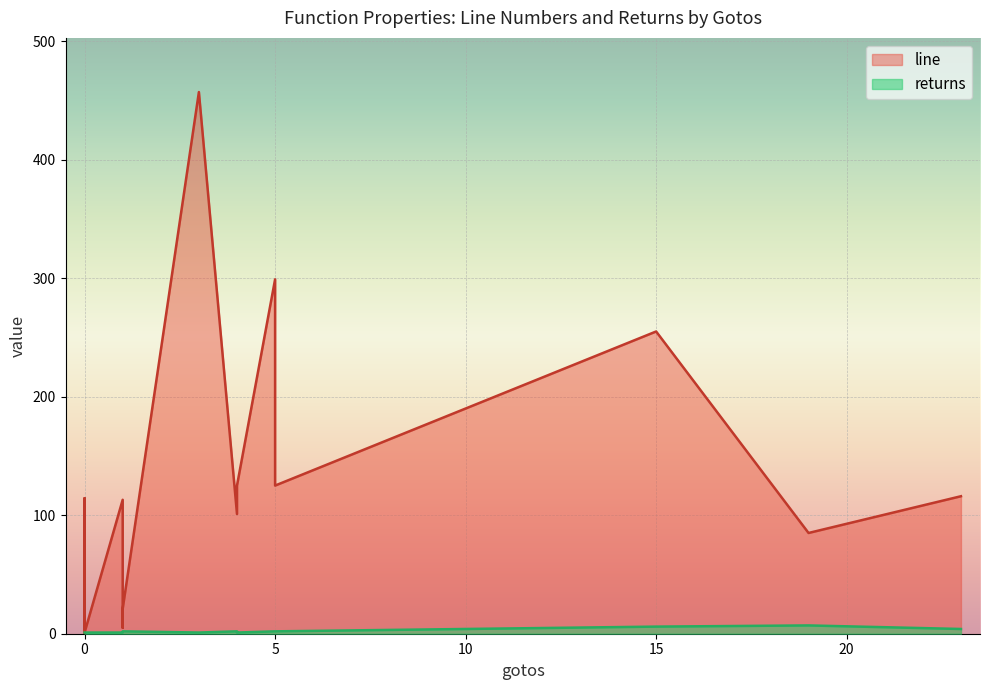

What are all the series names shown in the legend?

line, returns